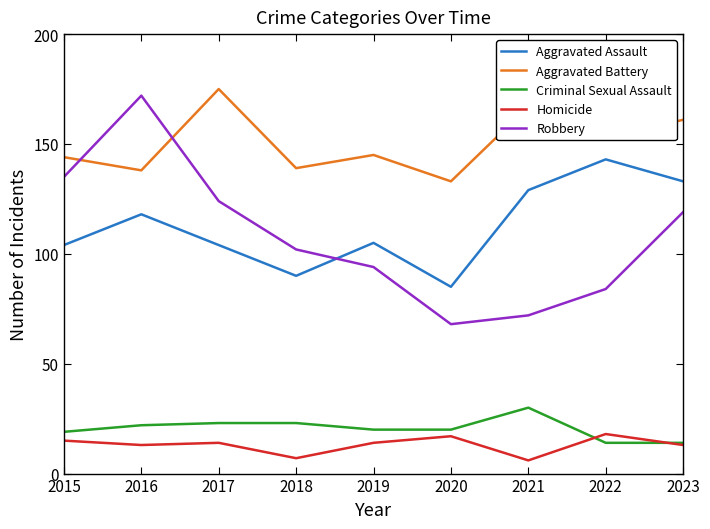

List the series in order of their peak value, lowest first.

Homicide, Criminal Sexual Assault, Aggravated Assault, Robbery, Aggravated Battery